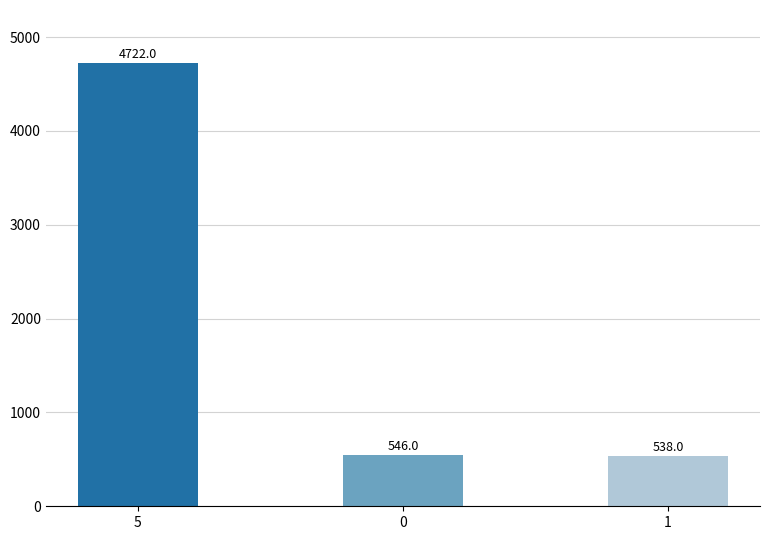

What is the sum of all values?

5806